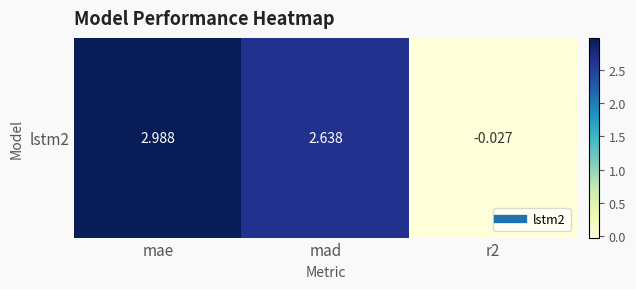

Which has a higher value, r2 or mae?

mae